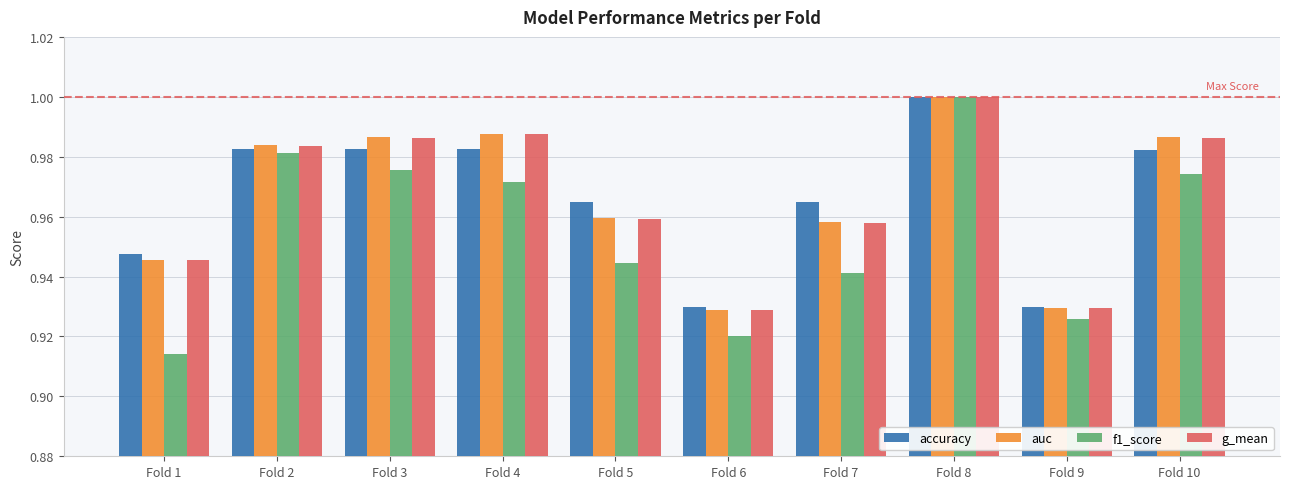

Is the value of auc at Fold 4 greater than the value of g_mean at Fold 6?

Yes